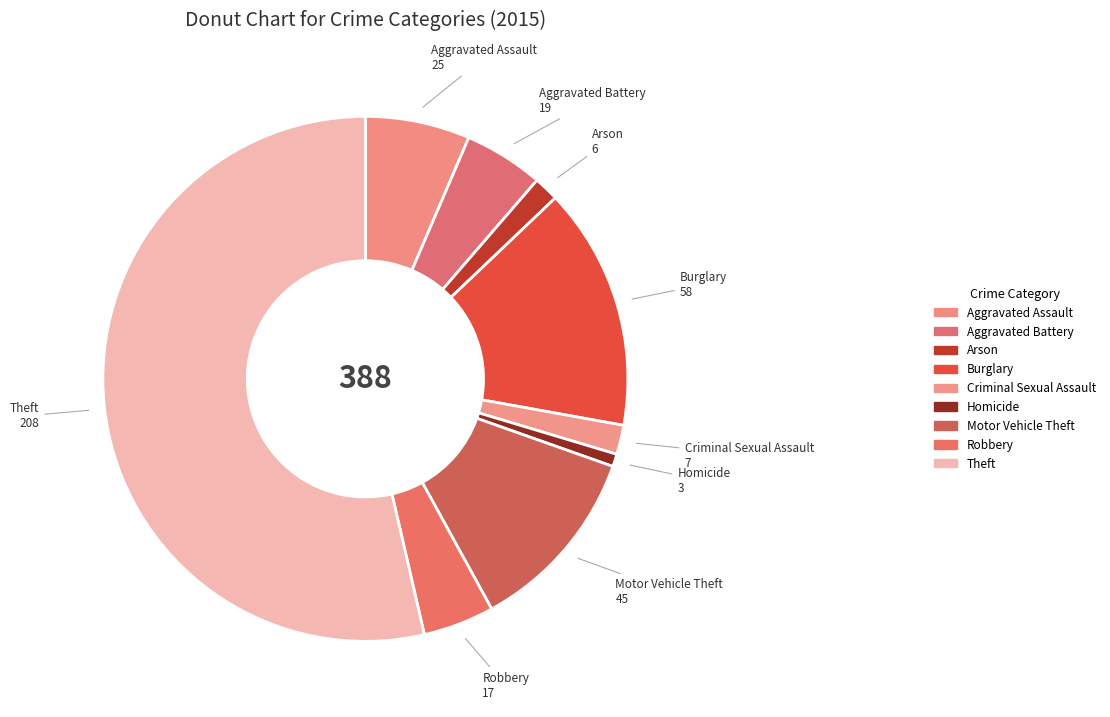

Do Aggravated Battery and Theft together represent more than half of the pie?

Yes